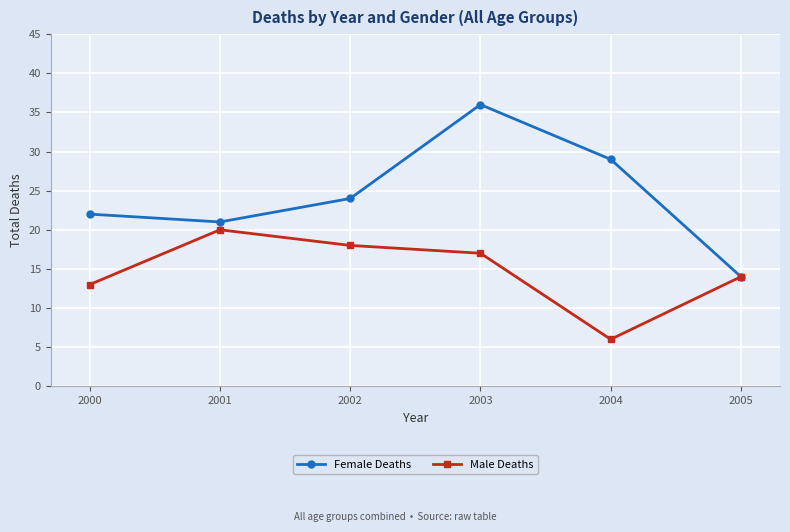

What is the sum of the Male Deaths values at 2005 and 2003?

31